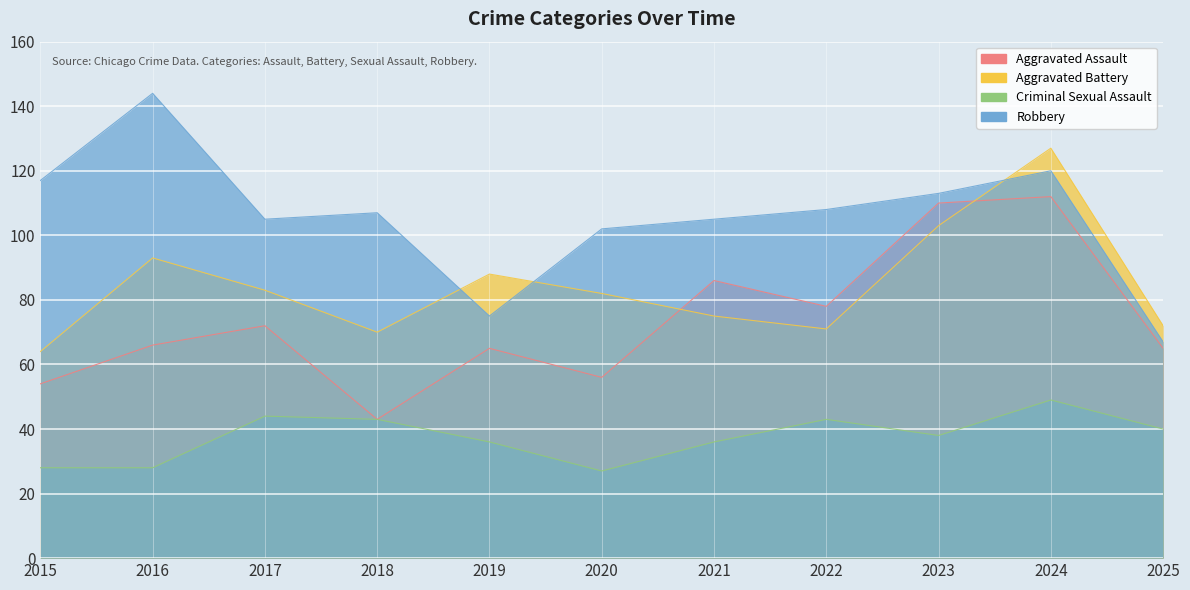

What is the difference between the maximum and minimum values in the Criminal Sexual Assault series?

22